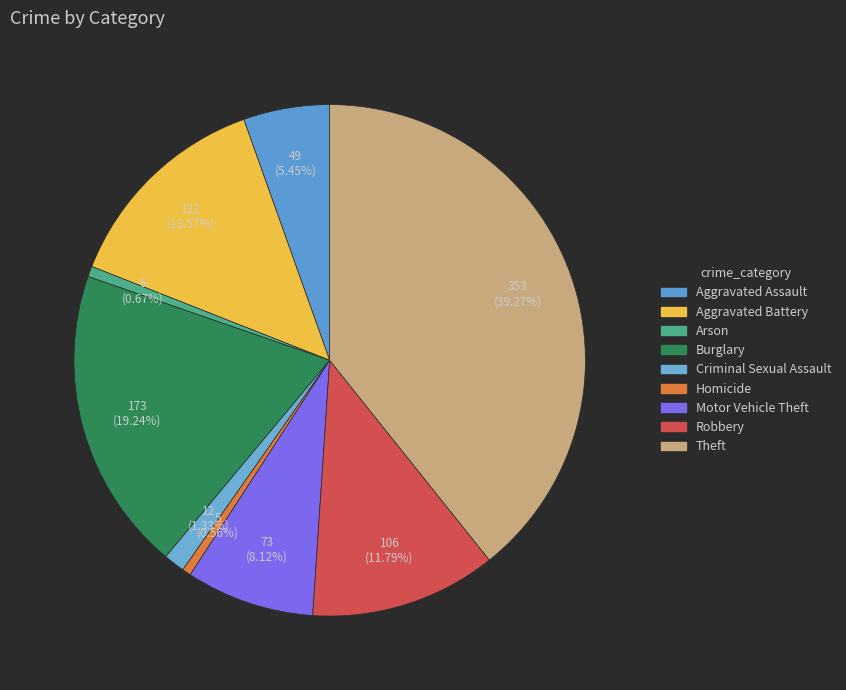

True or false: Aggravated Assault accounts for 5% of the total.

True